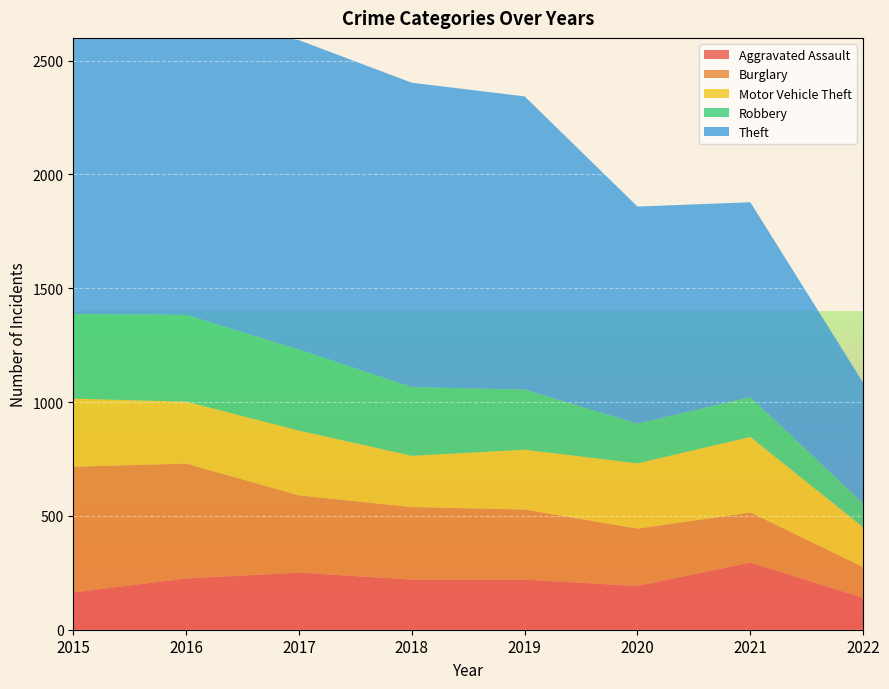

Reading left to right, what are all the values shown in this chart?

Aggravated Assault: 2015=164	2016=225	2017=251	2018=220	2019=220	2020=192	2021=295	2022=140
Burglary: 2015=552	2016=505	2017=339	2018=319	2019=308	2020=252	2021=220	2022=135
Motor Vehicle Theft: 2015=299	2016=272	2017=285	2018=225	2019=263	2020=287	2021=332	2022=175
Robbery: 2015=372	2016=381	2017=356	2018=302	2019=264	2020=174	2021=175	2022=105
Theft: 2015=1263	2016=1297	2017=1359	2018=1337	2019=1288	2020=954	2021=856	2022=530